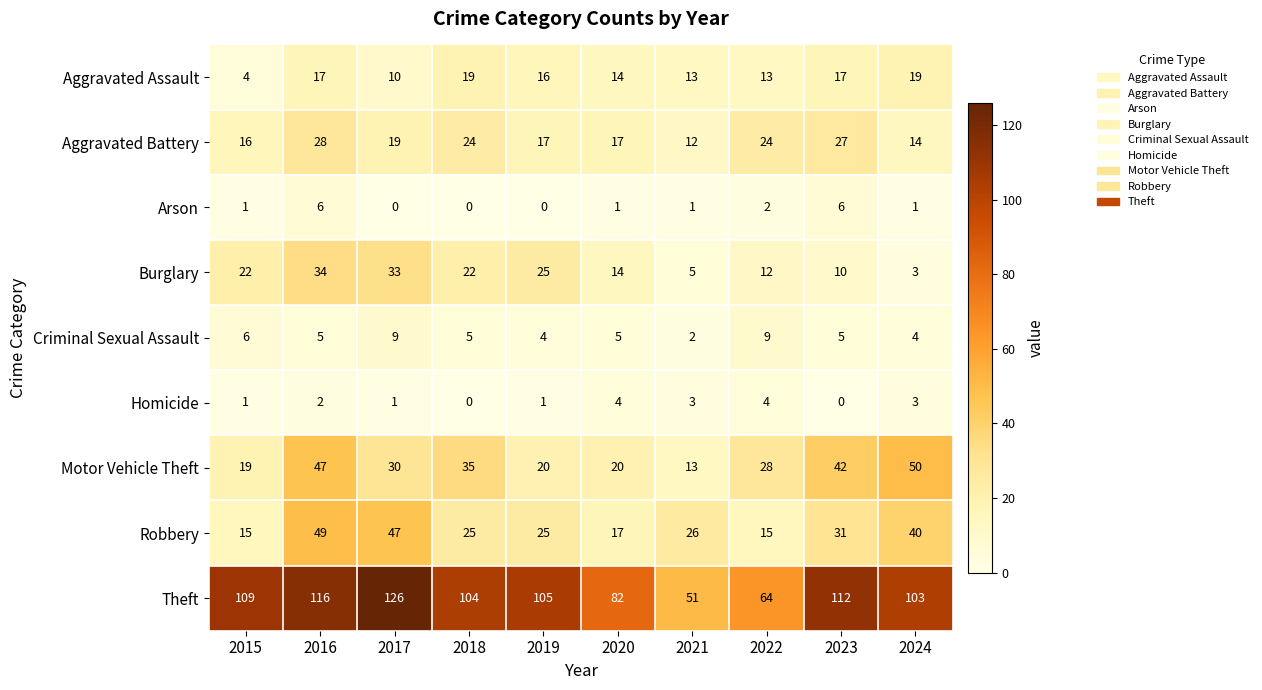

Rank the series by their maximum value, from lowest to highest.

Homicide, Arson, Criminal Sexual Assault, Aggravated Assault, Aggravated Battery, Burglary, Robbery, Motor Vehicle Theft, Theft